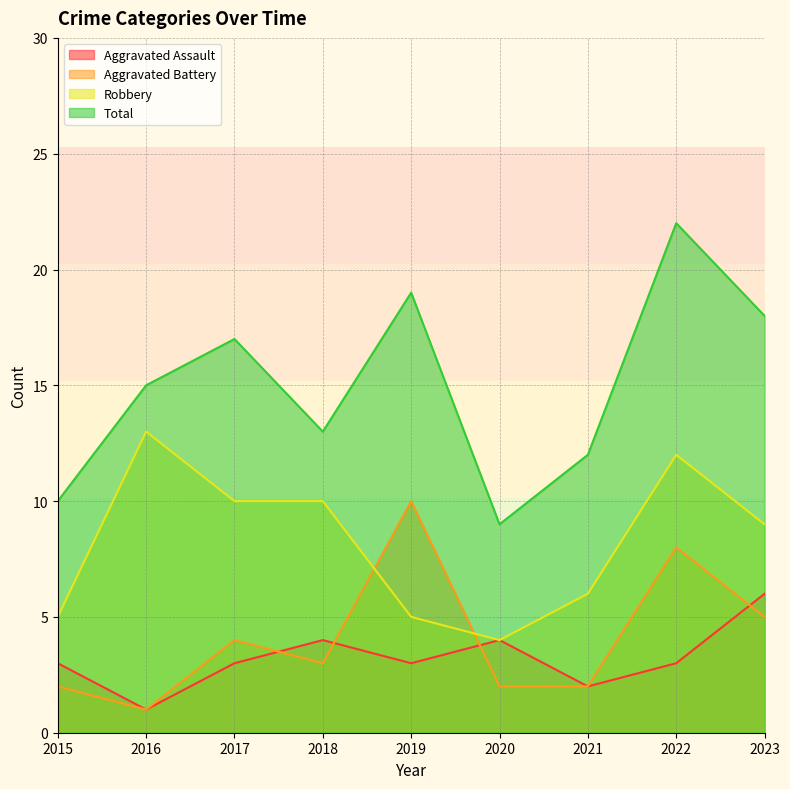

At which category does Aggravated Assault reach its first local peak?

2018